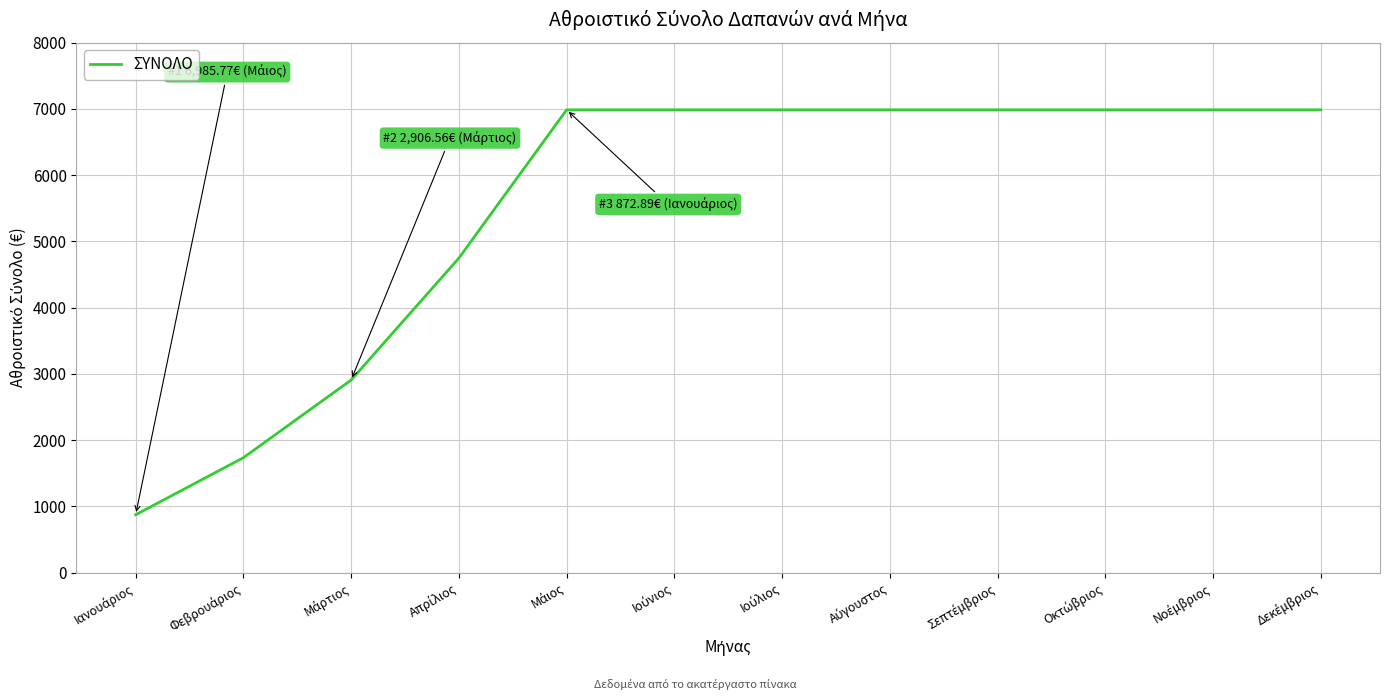

How many values are below 6985?

4